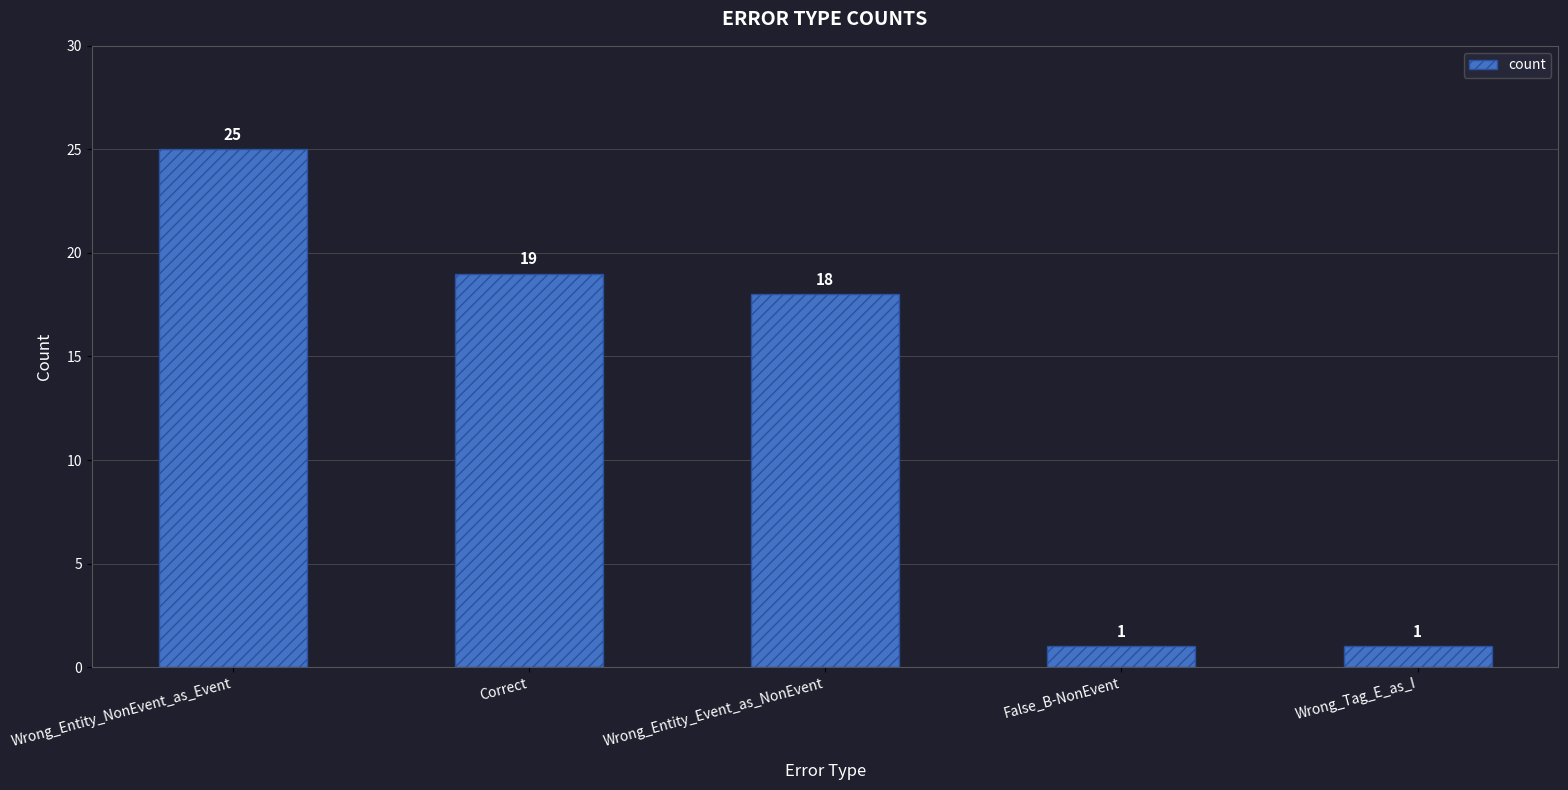

Which label corresponds to the largest value in the chart?

Wrong_Entity_NonEvent_as_Event